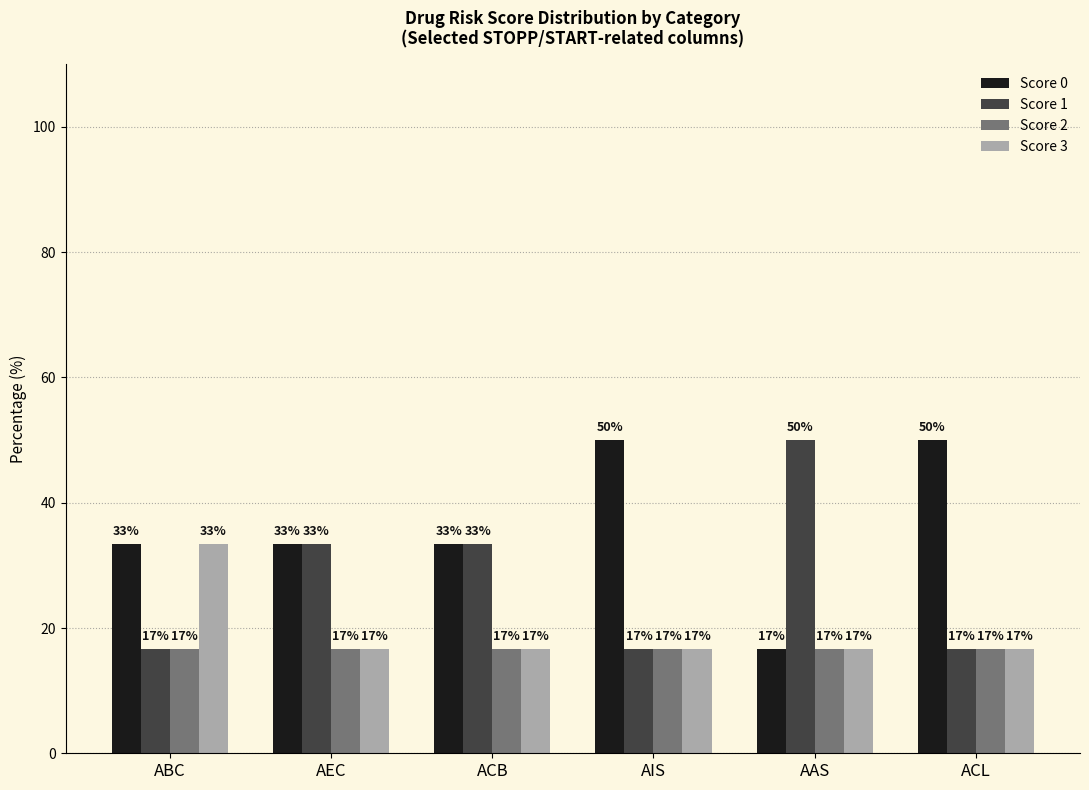

How many groups of bars are there?

6